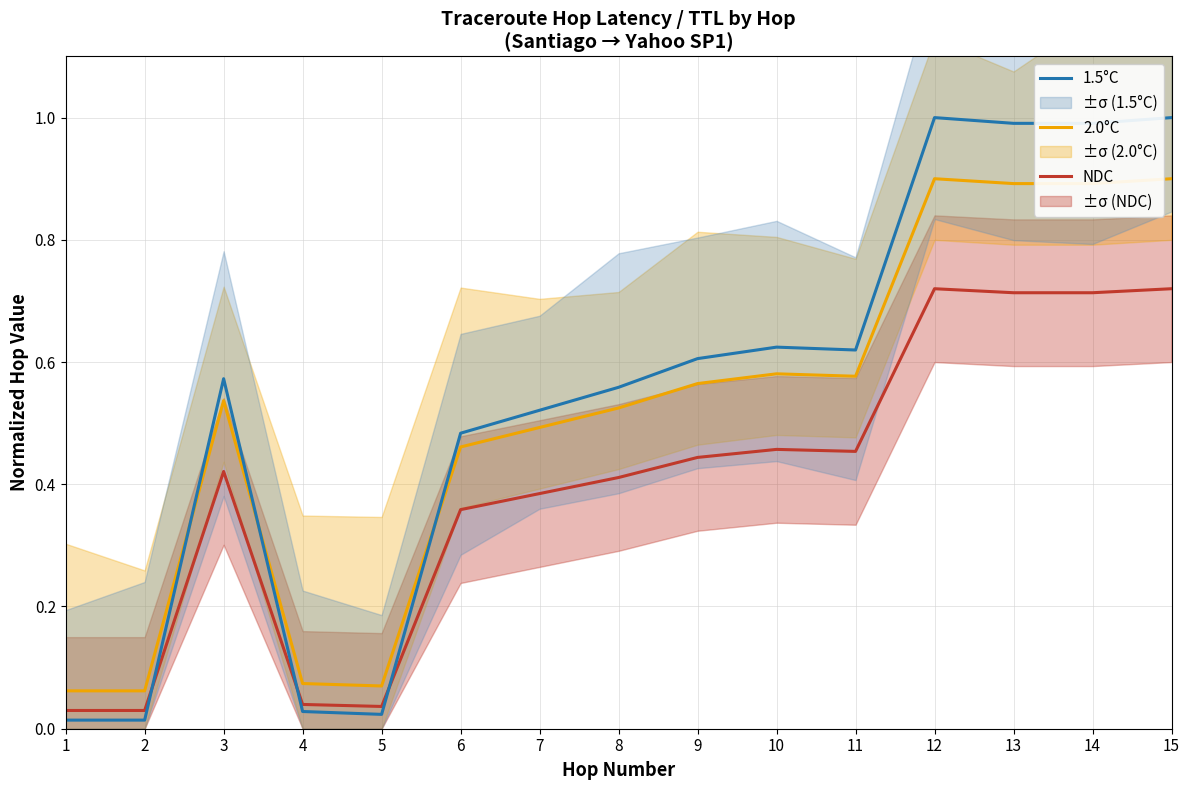

Between 6 and 5, which is larger?

6